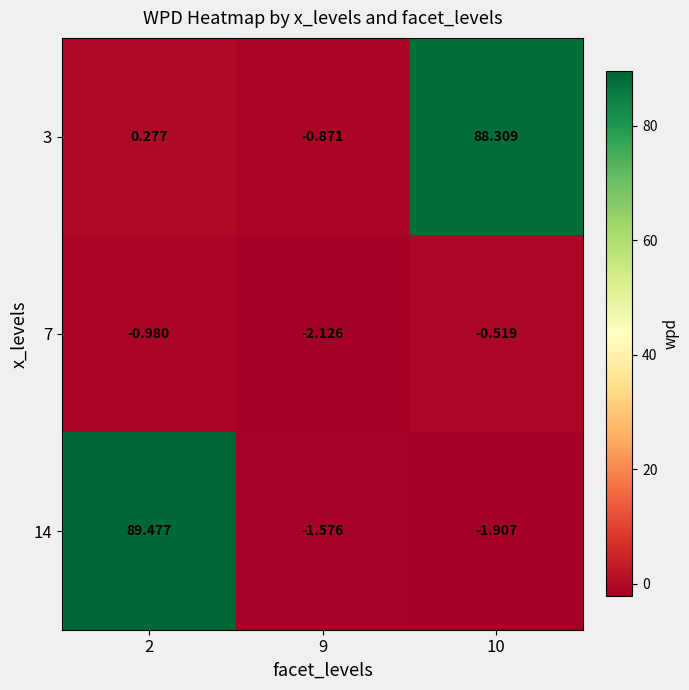

Is the value of 3 at 2 greater than the value of 14 at 9?

Yes